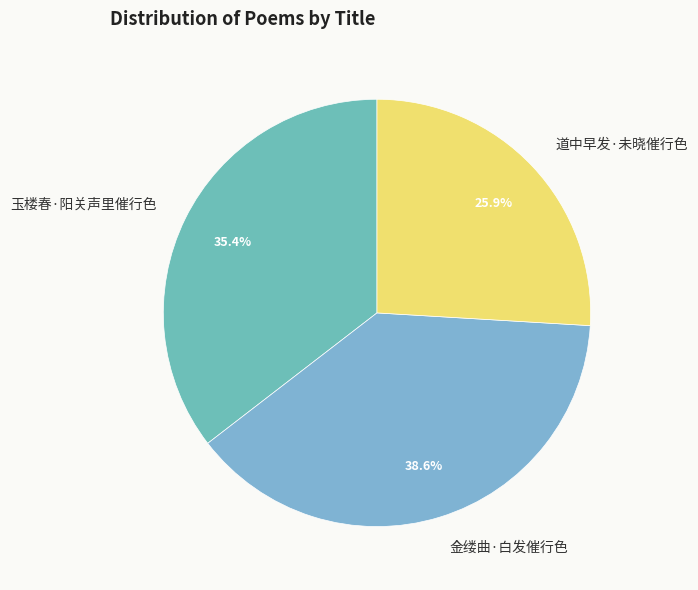

To the nearest percent, what is the average slice percentage?

33%